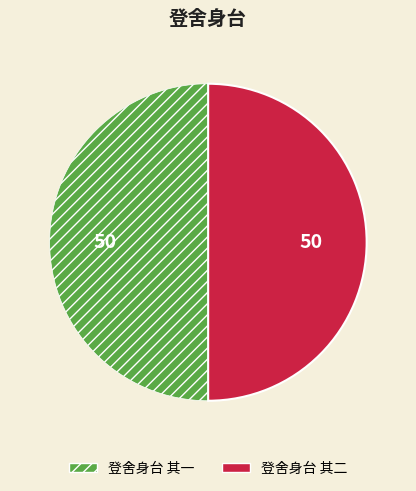

Count the number of slices in the pie.

2